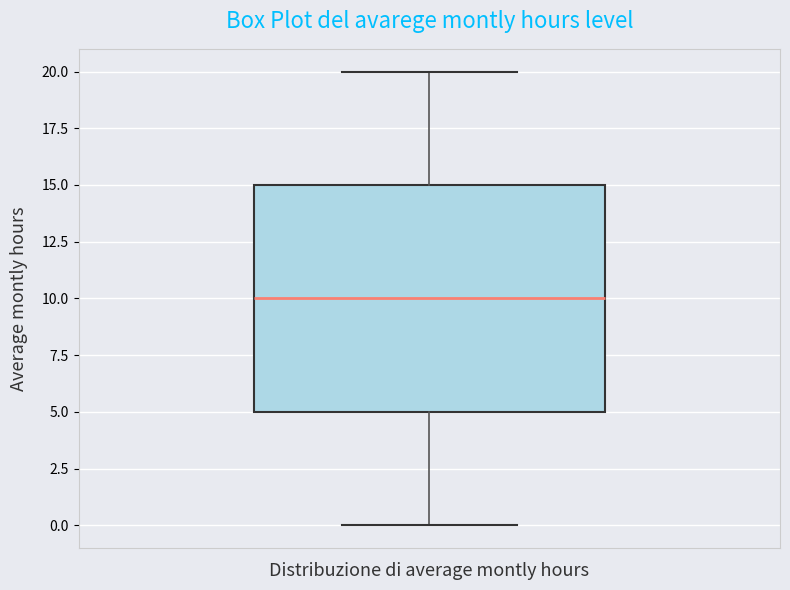

Transcribe this box plot: give where the median line is, the range the box spans, and where the two whiskers end, as read against the y-axis. The values are not printed on the chart, so give them approximately, as read against the axis.

median 10, box 5 to 15, whiskers 0 to 20